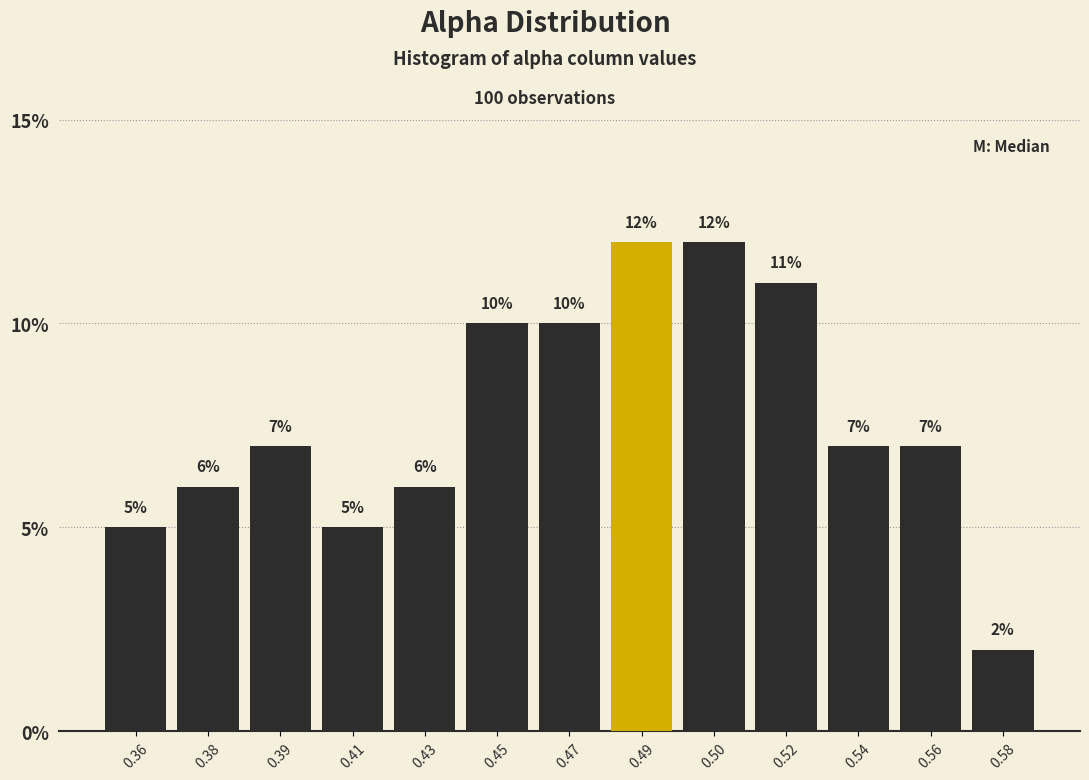

Reading right to left, what are all the values shown in this chart?

0.58=2.0	0.56=7.0	0.54=7.0	0.52=11.0	0.50=12.0	0.49=12.0	0.47=10.0	0.45=10.0	0.43=6.0	0.41=5.0	0.39=7.0	0.38=6.0	0.36=5.0